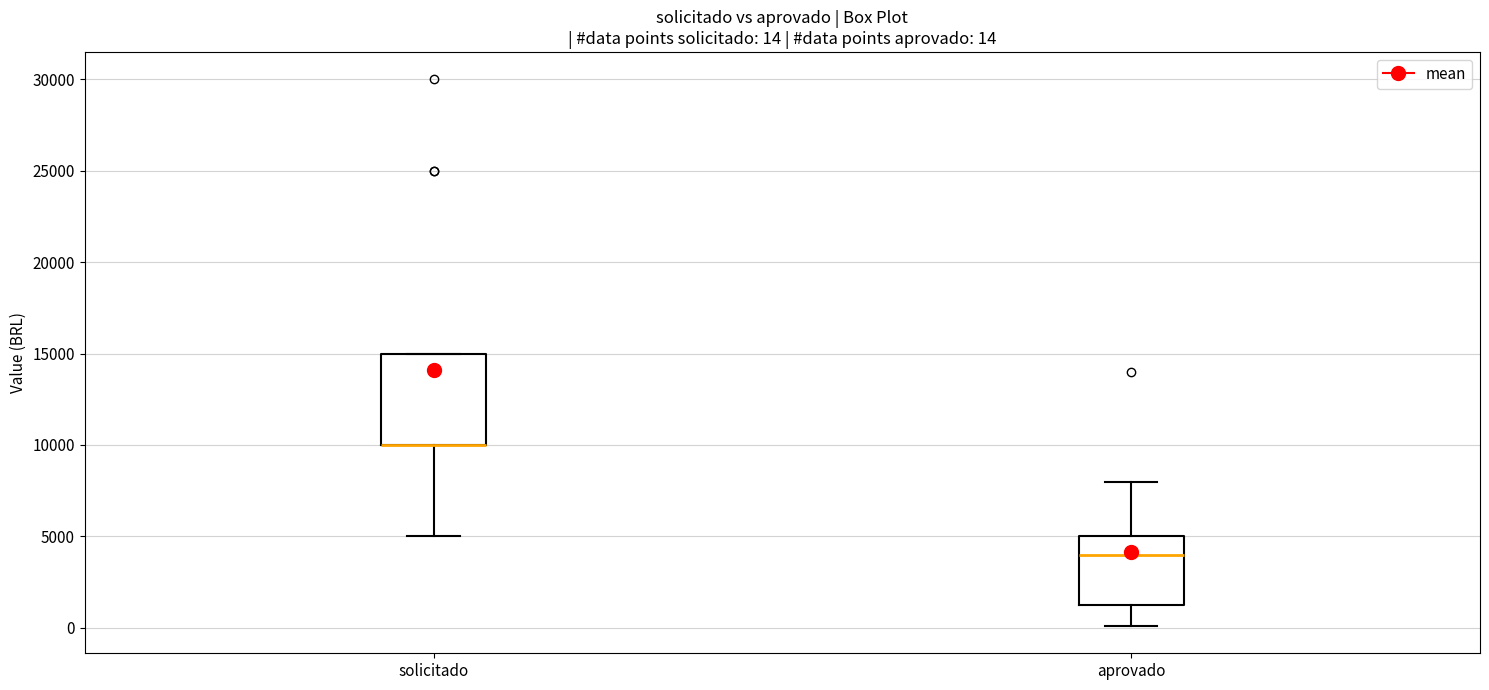

Comparing the boxes themselves (not the whiskers), which one is the tallest?

solicitado